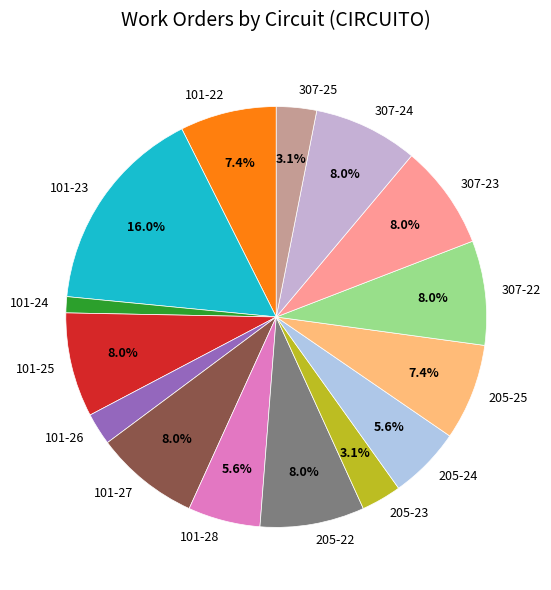

True or false: 101-23 accounts for 6% of the total.

False